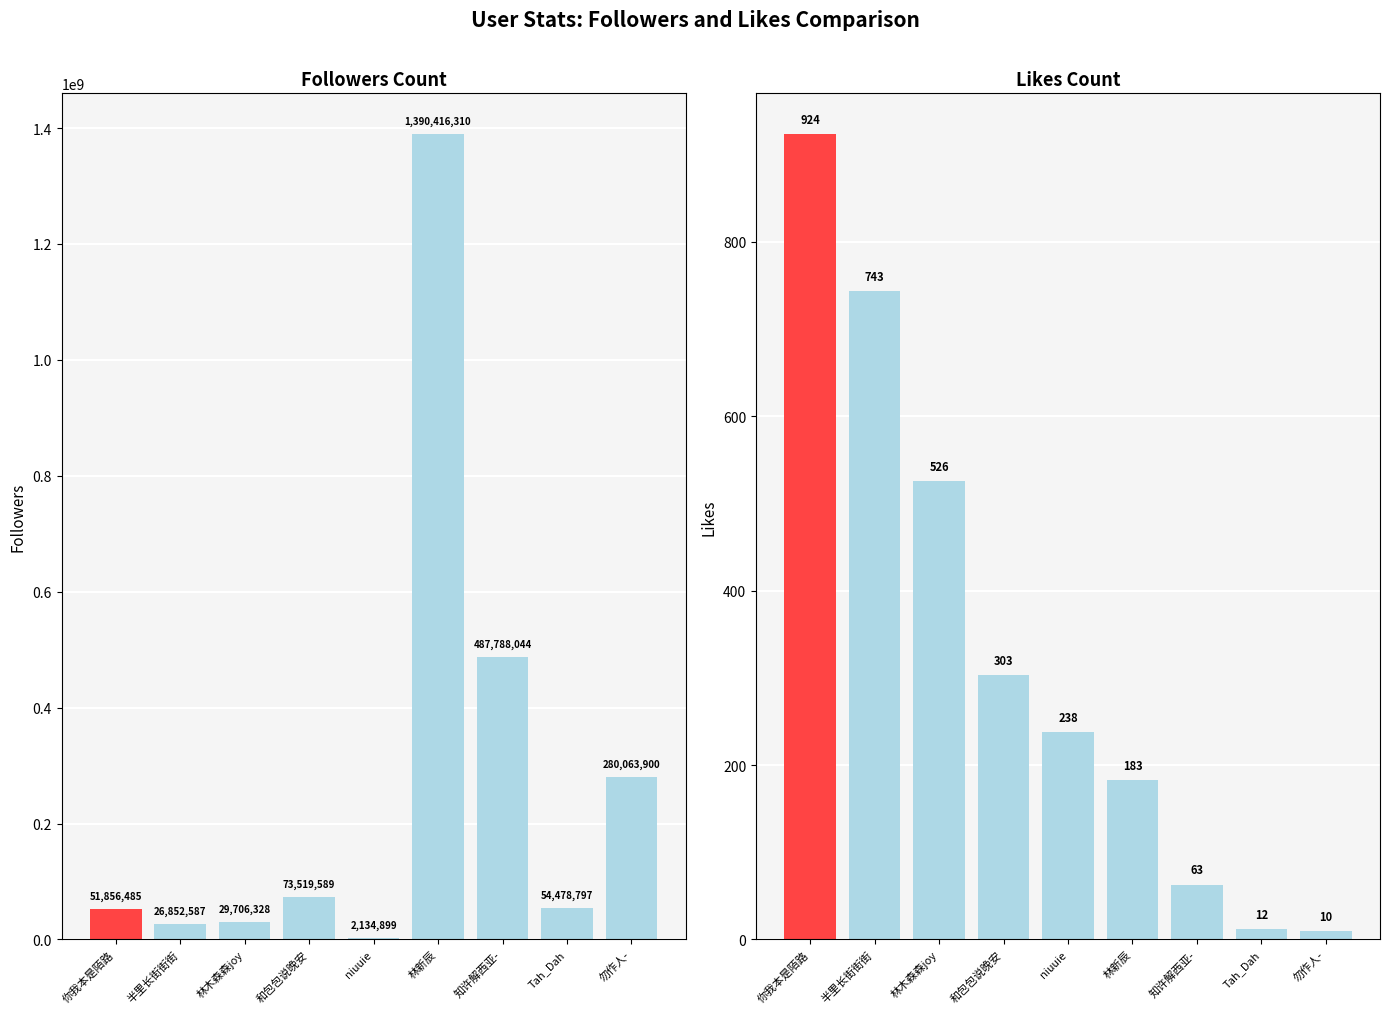

What is the difference between the col_1 (Followers) values at 半里长街街街 and 林木森森joy?

2853741